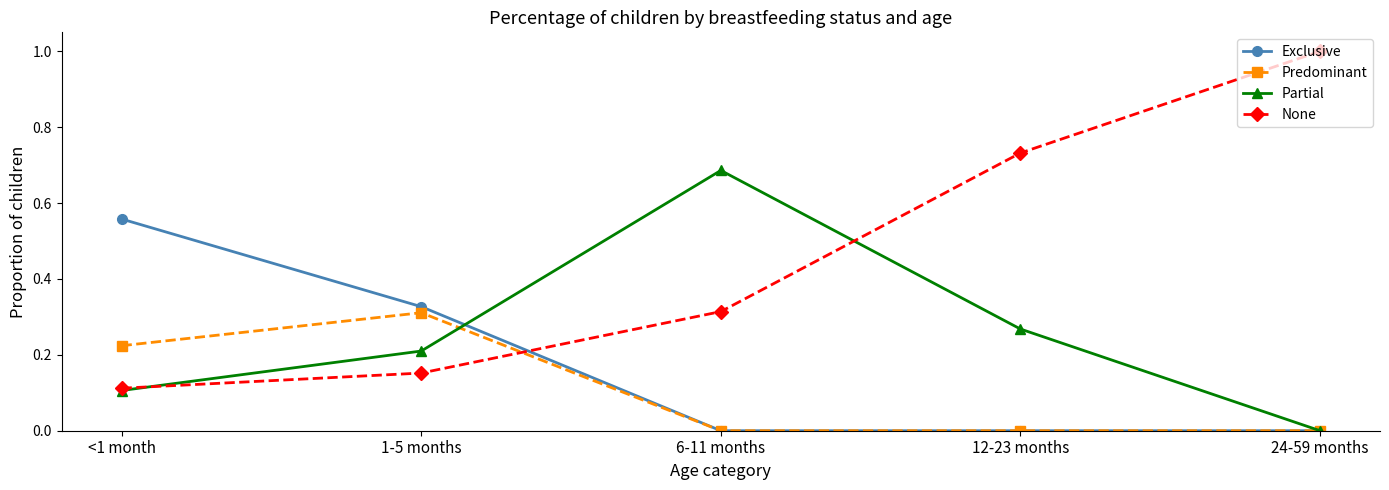

Rank the series by their average value, from lowest to highest.

Predominant, Exclusive, Partial, None